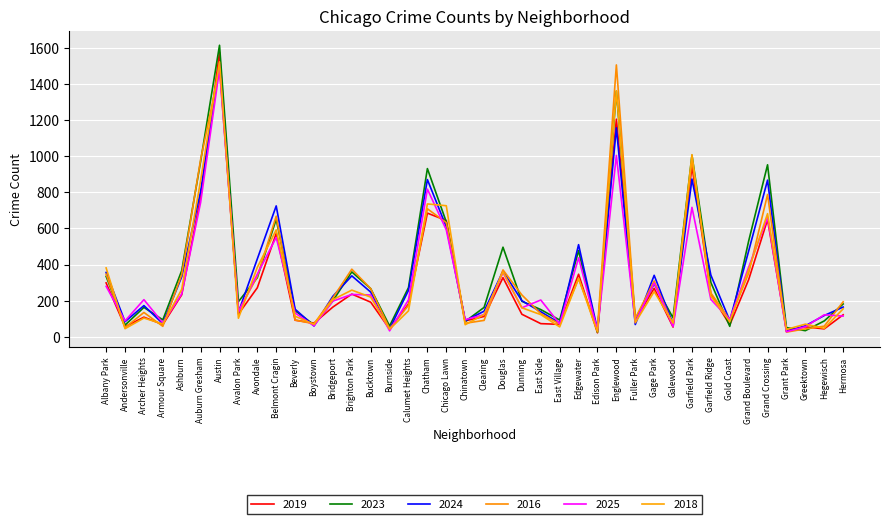

Reading left to right, list all the values displayed in this chart.

2019: 298	55	108	67	232	771	1577	125	271	572	91	75	164	236	191	42	181	685	644	87	112	327	124	72	68	346	21	1206	91	268	53	945	236	65	316	649	34	54	43	121
2023: 334	64	162	93	366	972	1616	194	327	651	144	65	199	359	266	59	272	932	636	84	162	496	196	150	92	477	24	1361	97	293	104	1006	300	57	530	953	50	33	87	181
2024: 356	83	172	72	332	805	1510	135	431	725	152	59	224	337	247	43	257	871	609	88	141	363	199	138	75	510	38	1158	67	340	70	874	341	89	475	868	29	60	117	164
2016: 346	50	134	57	344	982	1485	139	334	668	92	71	215	374	266	44	173	709	632	74	90	370	231	127	70	321	46	1507	101	309	63	979	242	93	352	788	25	43	58	193
2025: 279	87	205	76	237	744	1484	137	346	550	131	60	197	234	231	32	204	818	592	94	122	355	160	203	70	437	34	1005	80	297	56	717	206	95	385	660	27	55	121	114
2018: 381	44	103	70	262	866	1524	102	384	592	113	68	205	258	219	41	143	736	726	66	123	358	160	122	54	323	26	1364	77	250	75	1009	225	83	371	682	40	69	46	154